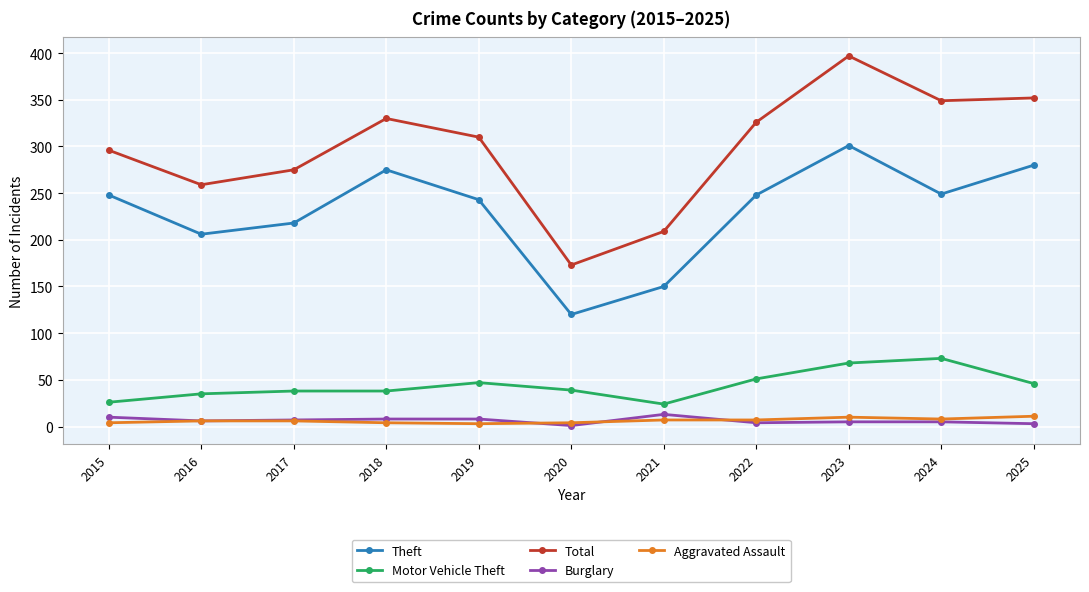

At which category does the chart reach its peak across all series?

2023